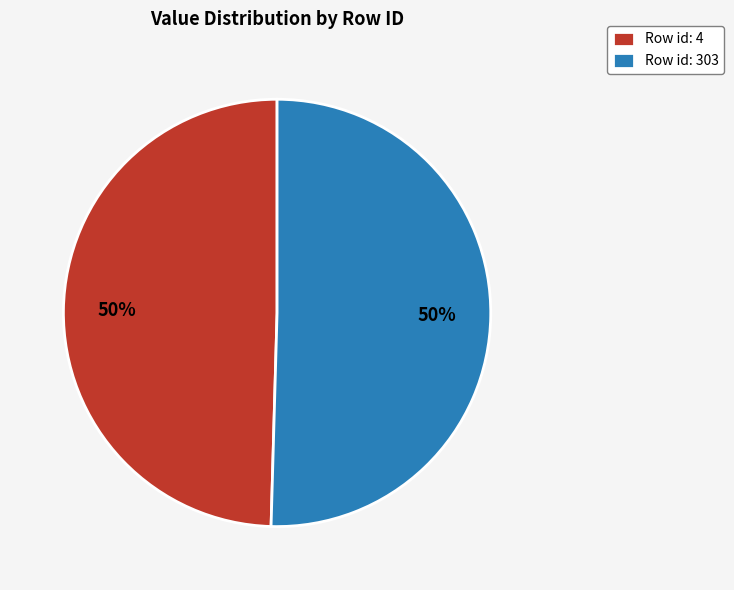

What percentage is the Row id: 303 slice, to the nearest percent?

50%